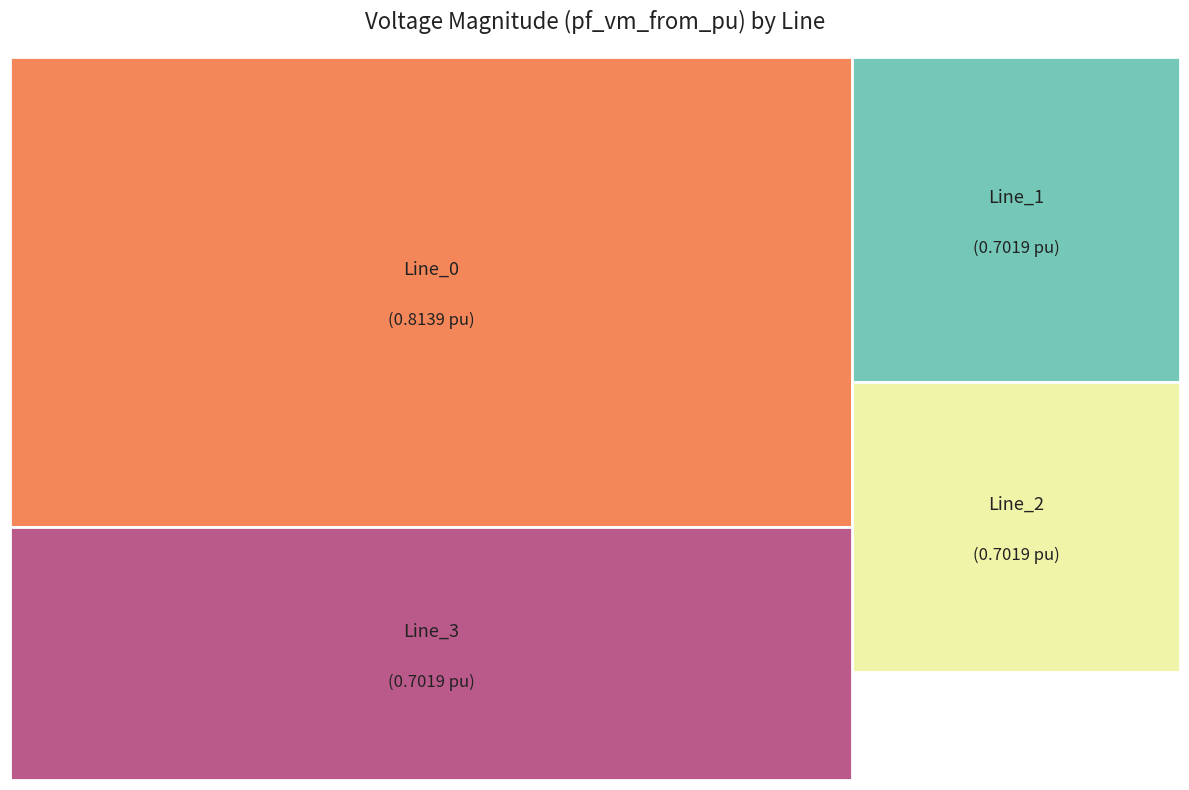

What is the largest slice in the pie chart?

Line_0